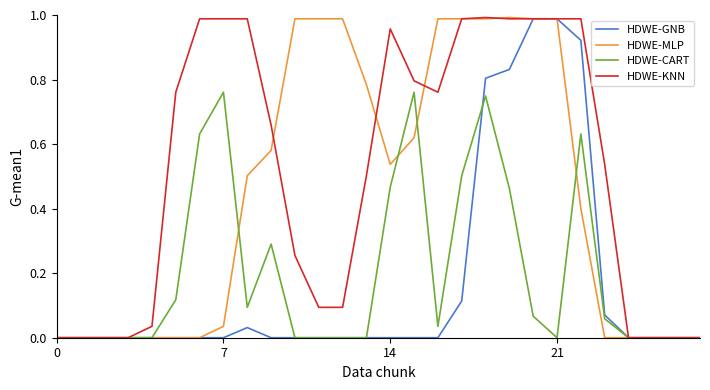

Which series has the largest total across all categories?

HDWE-KNN